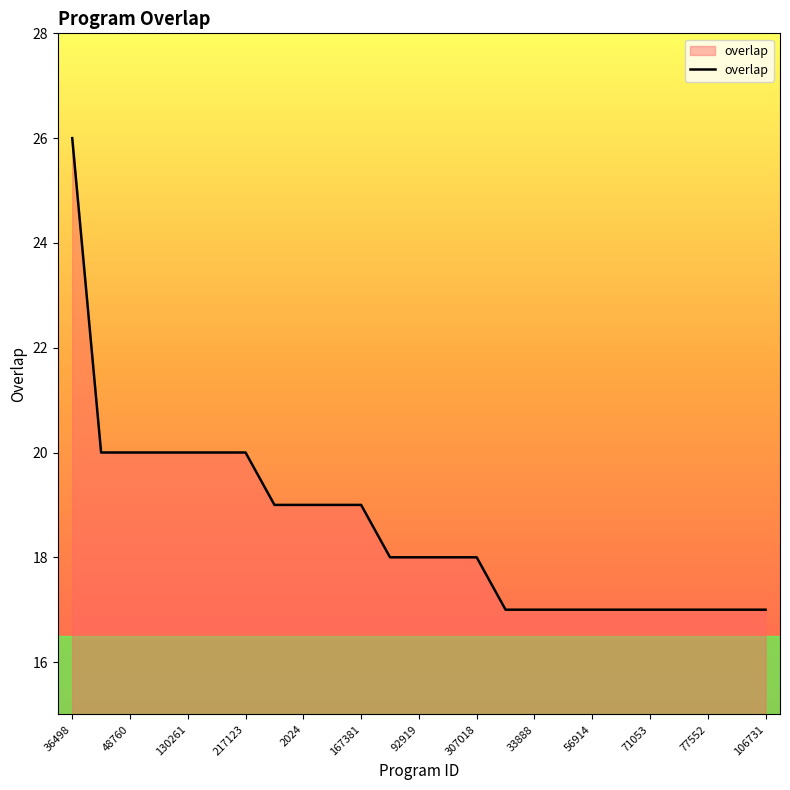

What is the greatest value displayed?

26